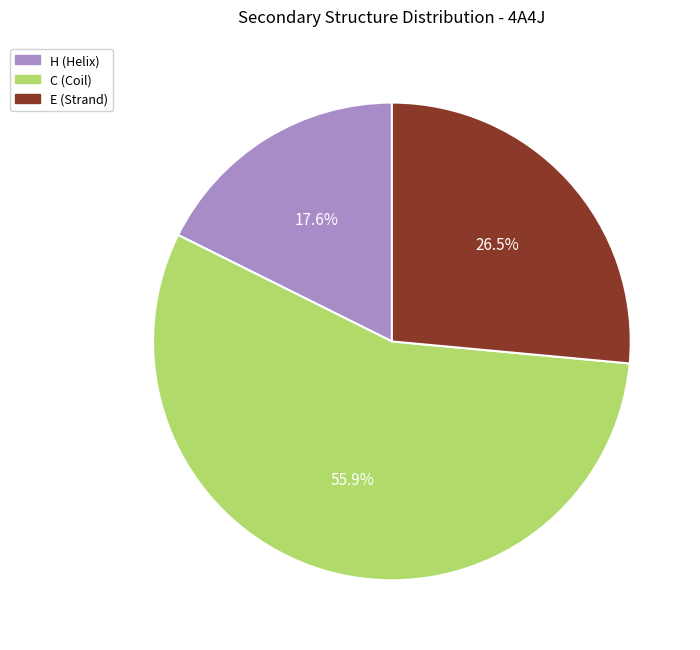

How many slices are in this pie chart?

3